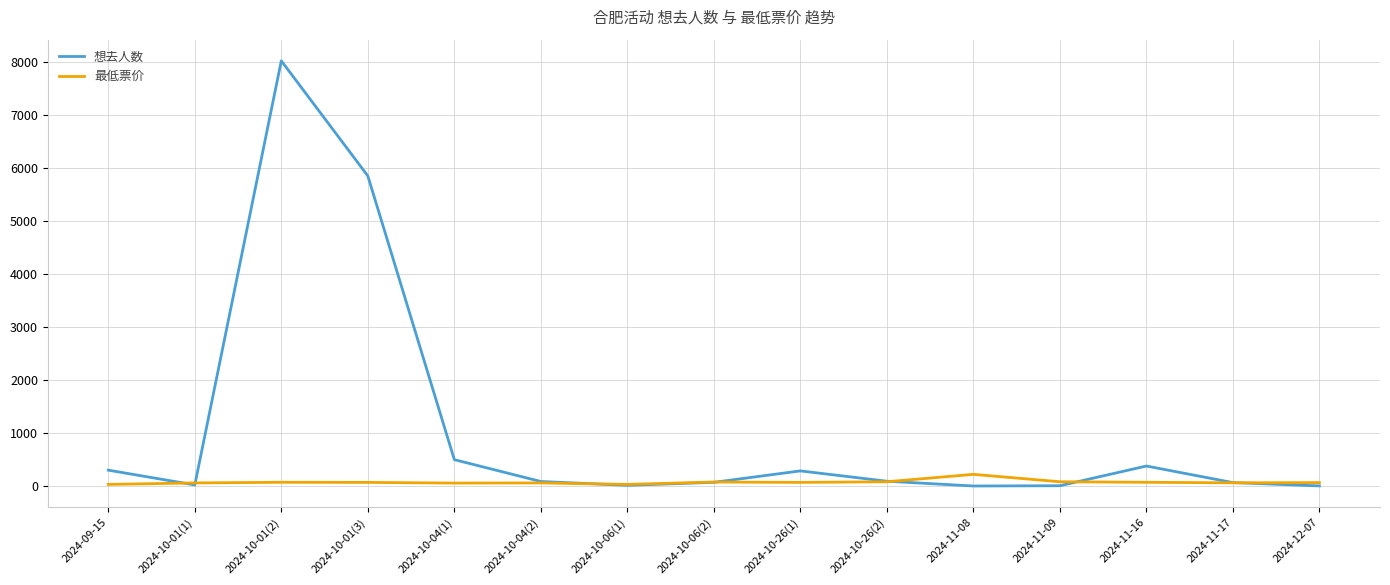

Count the number of data series in this chart.

2